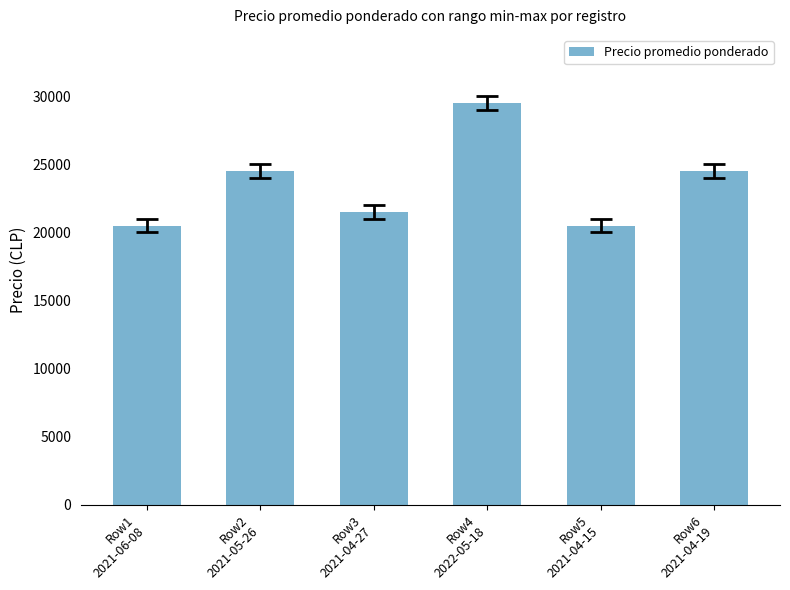

How many series are shown in this chart?

1